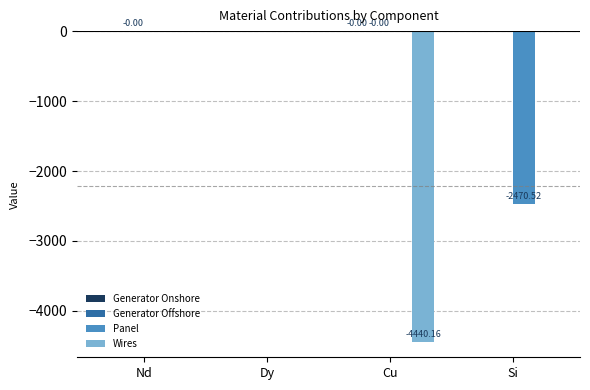

What is the sum of all Panel values?

-2470.5